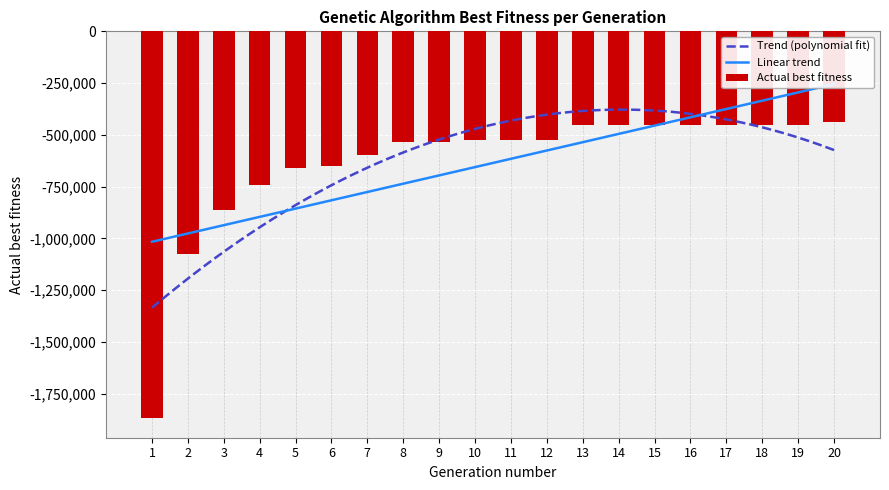

How many data points in Actual best fitness are less than -523943?

9